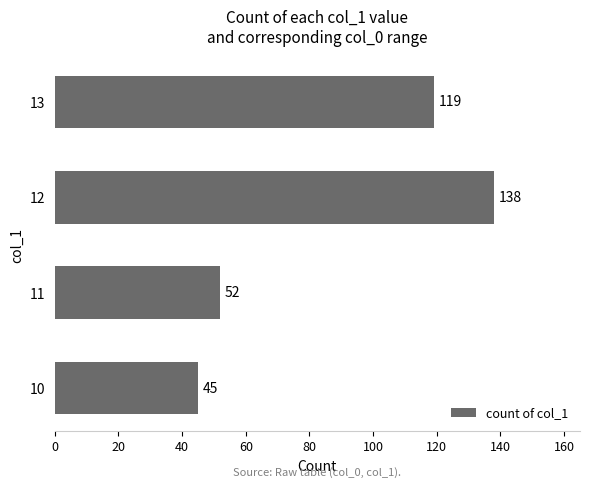

At which label is the value closest to 91?

13